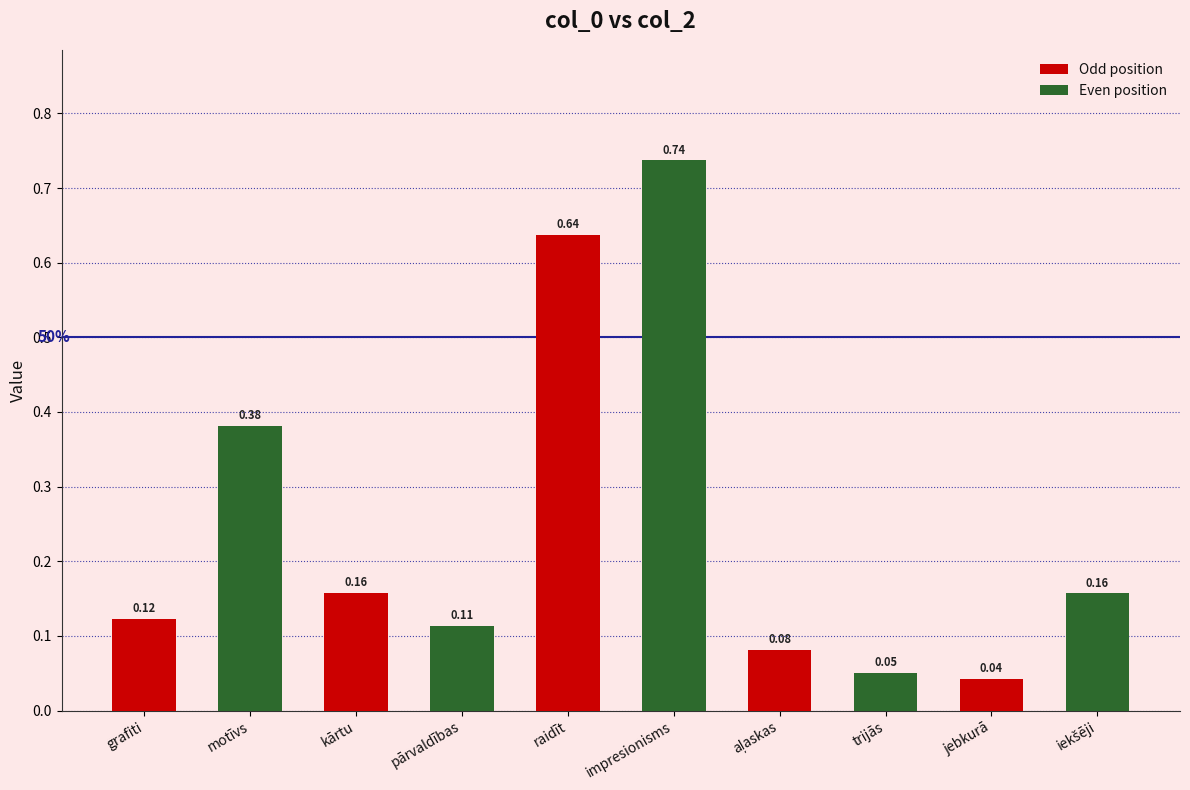

At which category does the chart reach its minimum across all series?

jebkurā